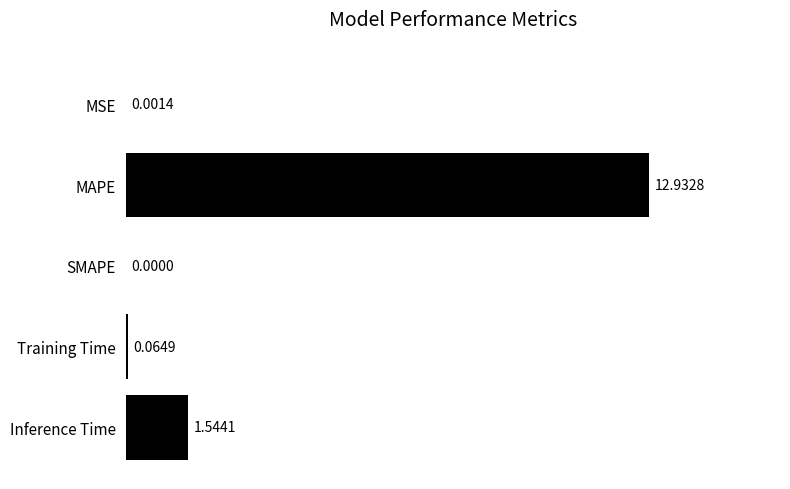

What is the sum of all values?

14.5